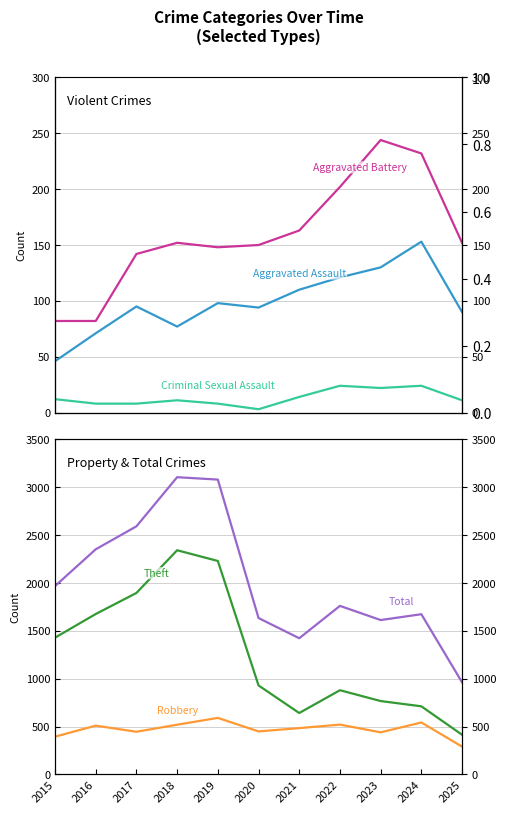

At which category does Aggravated Assault reach its first local peak?

2017